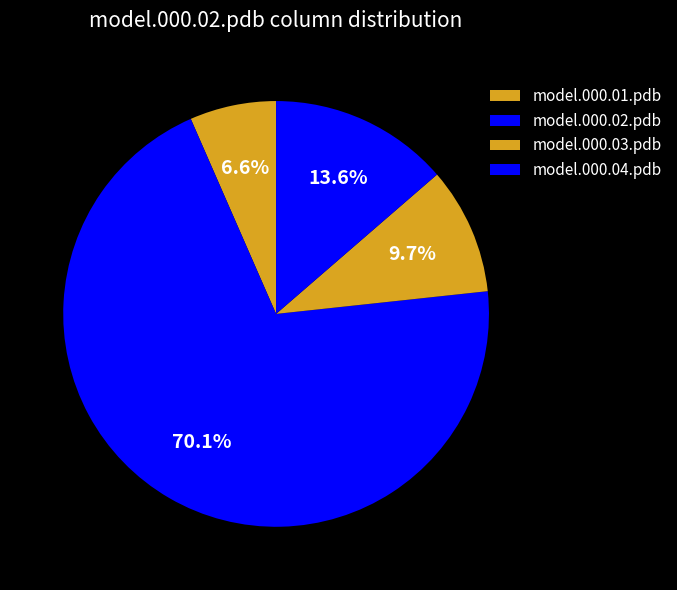

How many segments does this pie chart have?

4